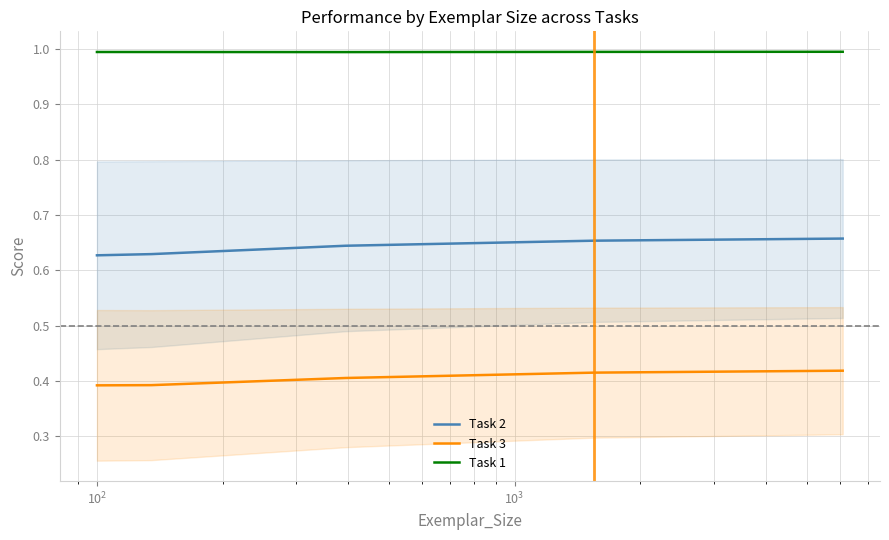

True or false: Task 3 and Task 1 intersect in this chart.

False